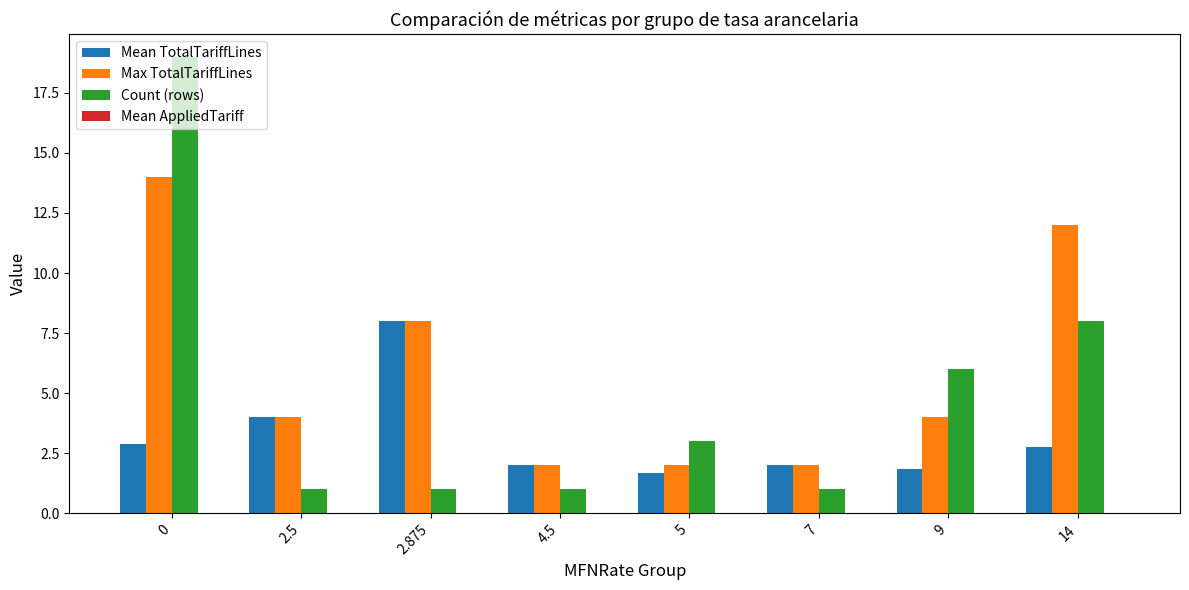

Count the number of categories in the chart.

8